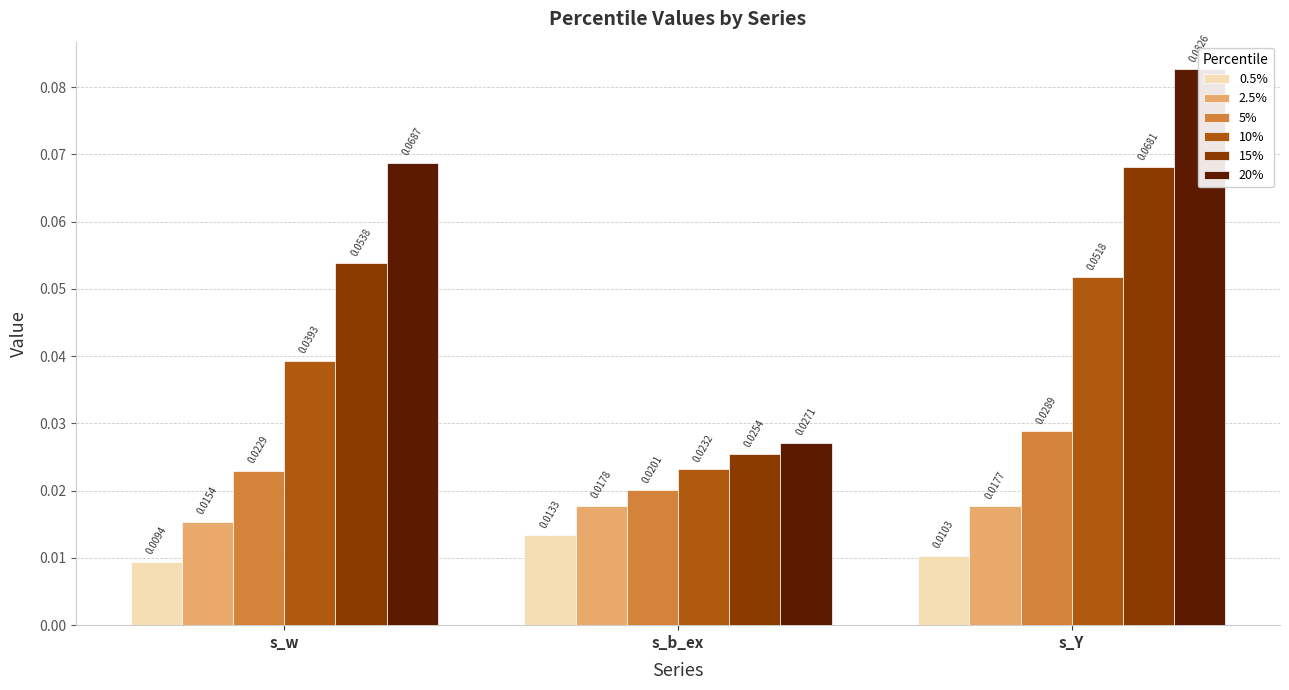

Which series has the largest total across all categories?

20%